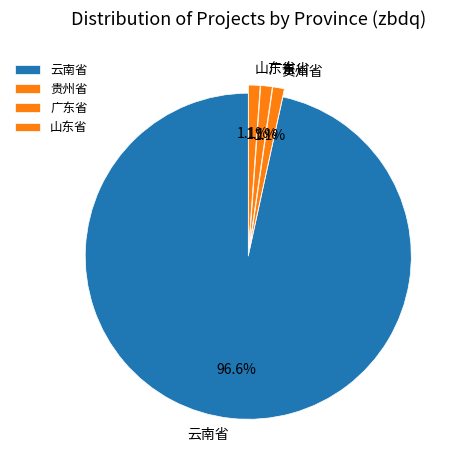

What percentage is the 贵州省 slice, to the nearest percent?

1%